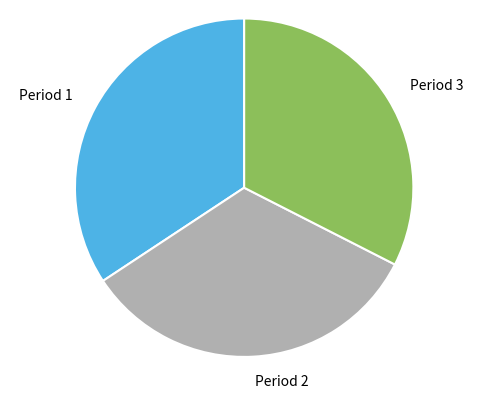

Does any single category account for the majority?

No